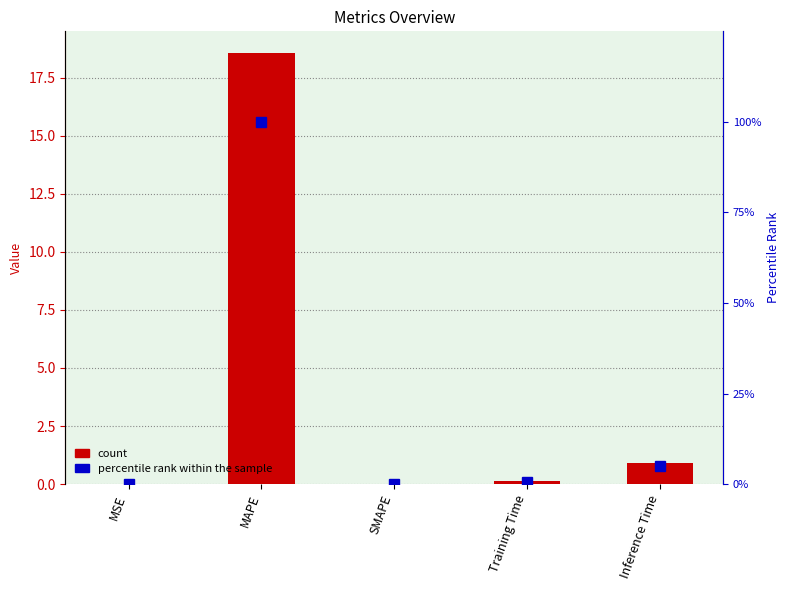

Reading left to right, transcribe all the data shown in this chart.

col_1: MSE=0.0	MAPE=18.6	SMAPE=0.0	Training Time=0.1	Inference Time=0.9
percentile rank within the sample: MSE=0.0	MAPE=100.0	SMAPE=0.0	Training Time=0.7	Inference Time=4.9